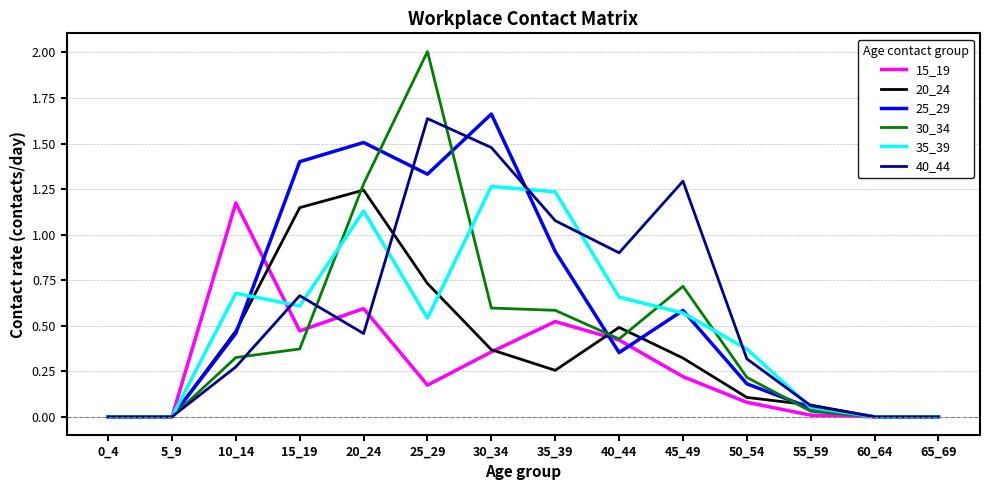

Rank the series by their maximum value, from lowest to highest.

15_19, 20_24, 35_39, 40_44, 25_29, 30_34